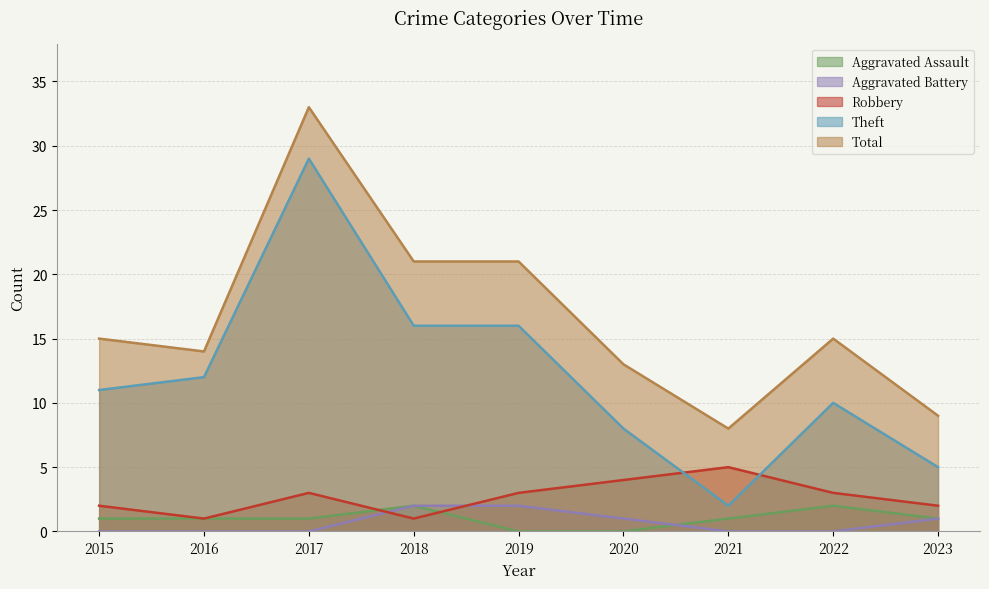

At which label is Aggravated Battery closest to 1?

2020